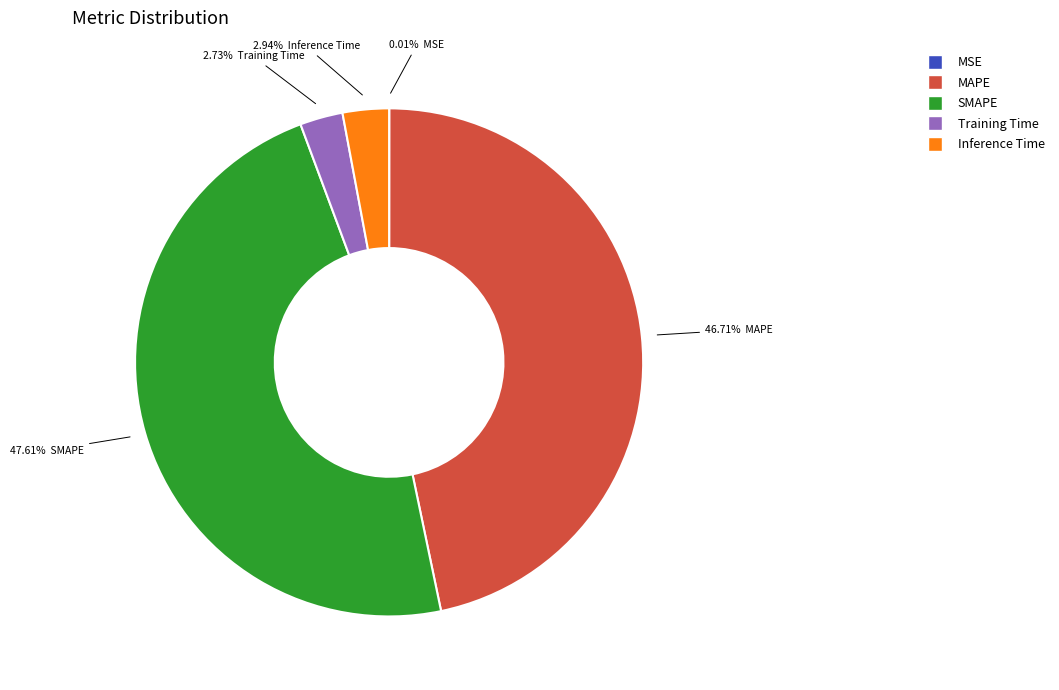

True or false: Training Time accounts for 11% of the total.

False